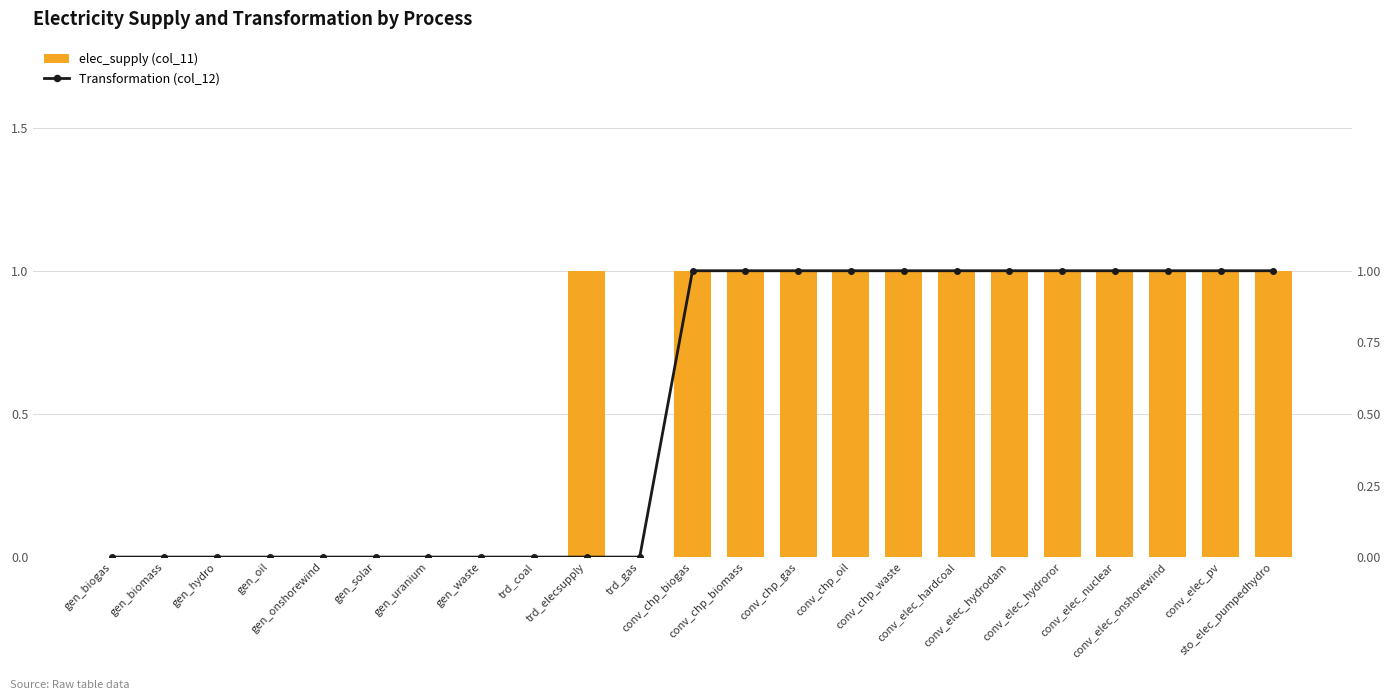

Which series has the largest total across all categories?

elec_supply (col_11)